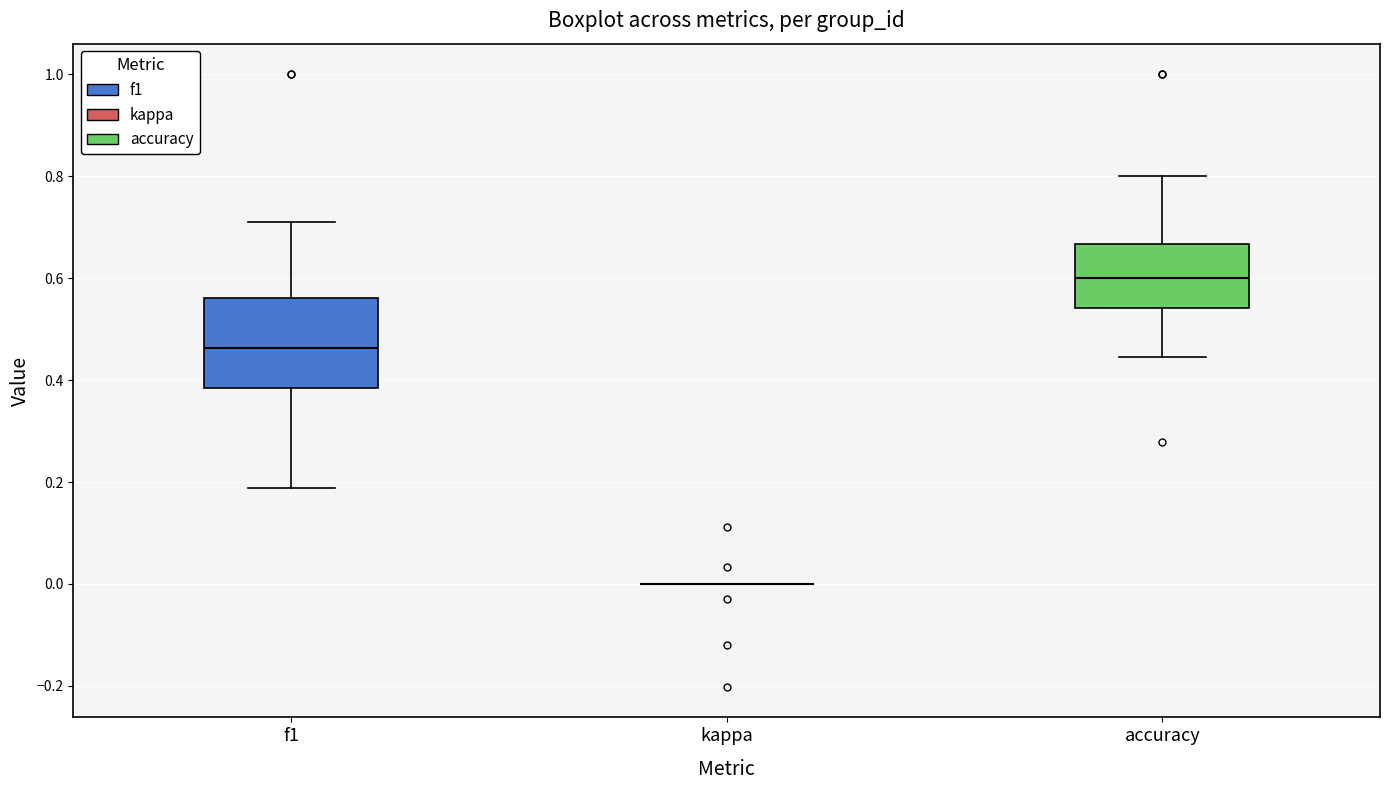

Comparing the boxes themselves (not the whiskers), which one is the tallest?

f1